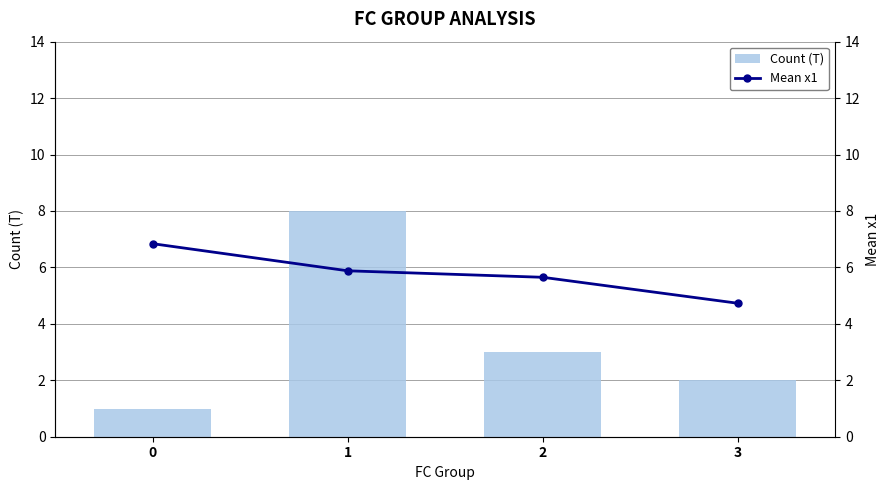

Which series has the largest range (max minus min)?

Count (T)